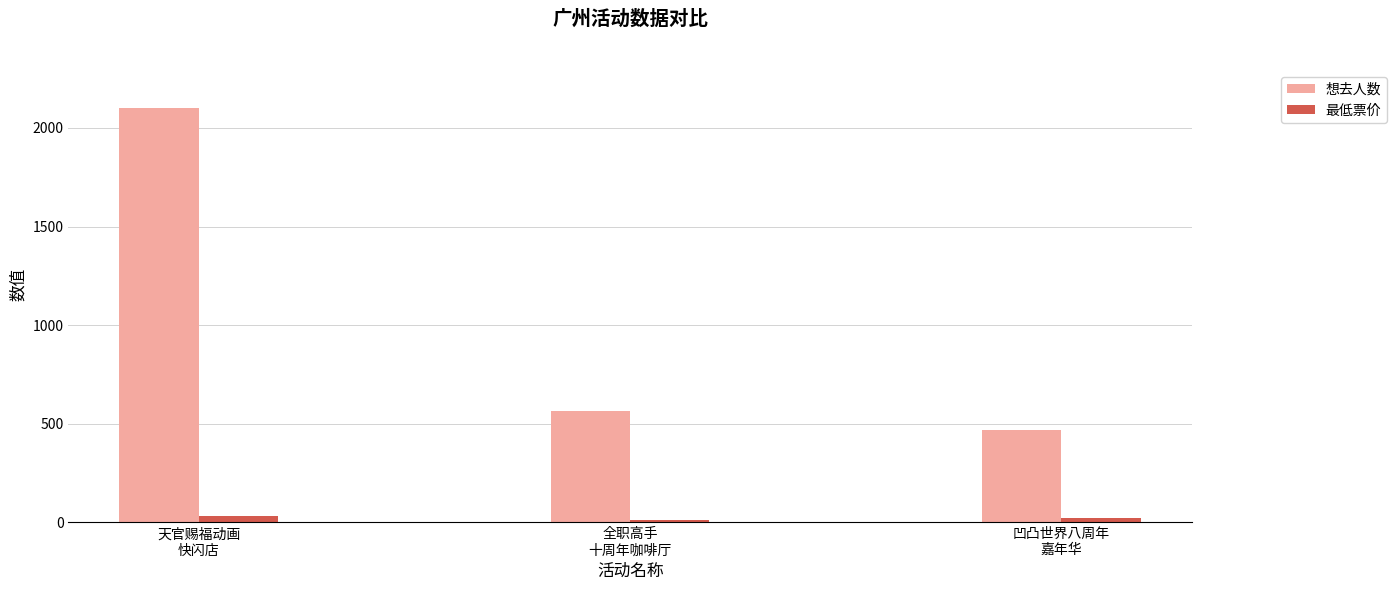

What is the minimum value for 想去人数?

469